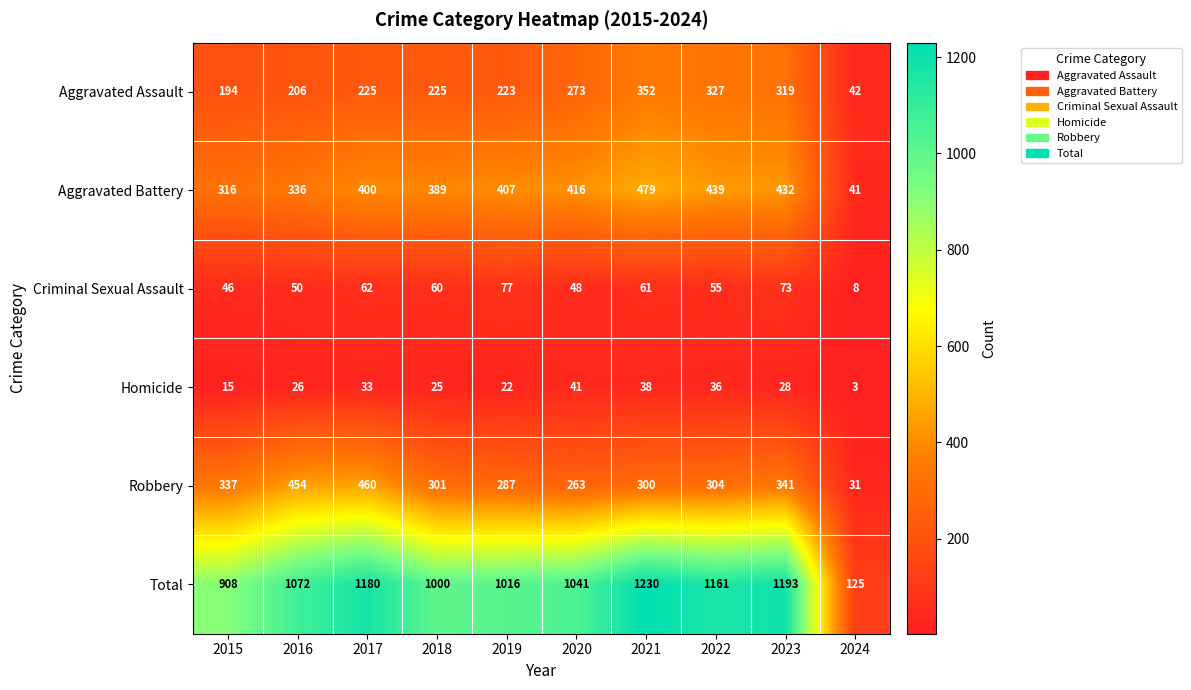

What is the spread (max minus min) of values at 2017?

1147